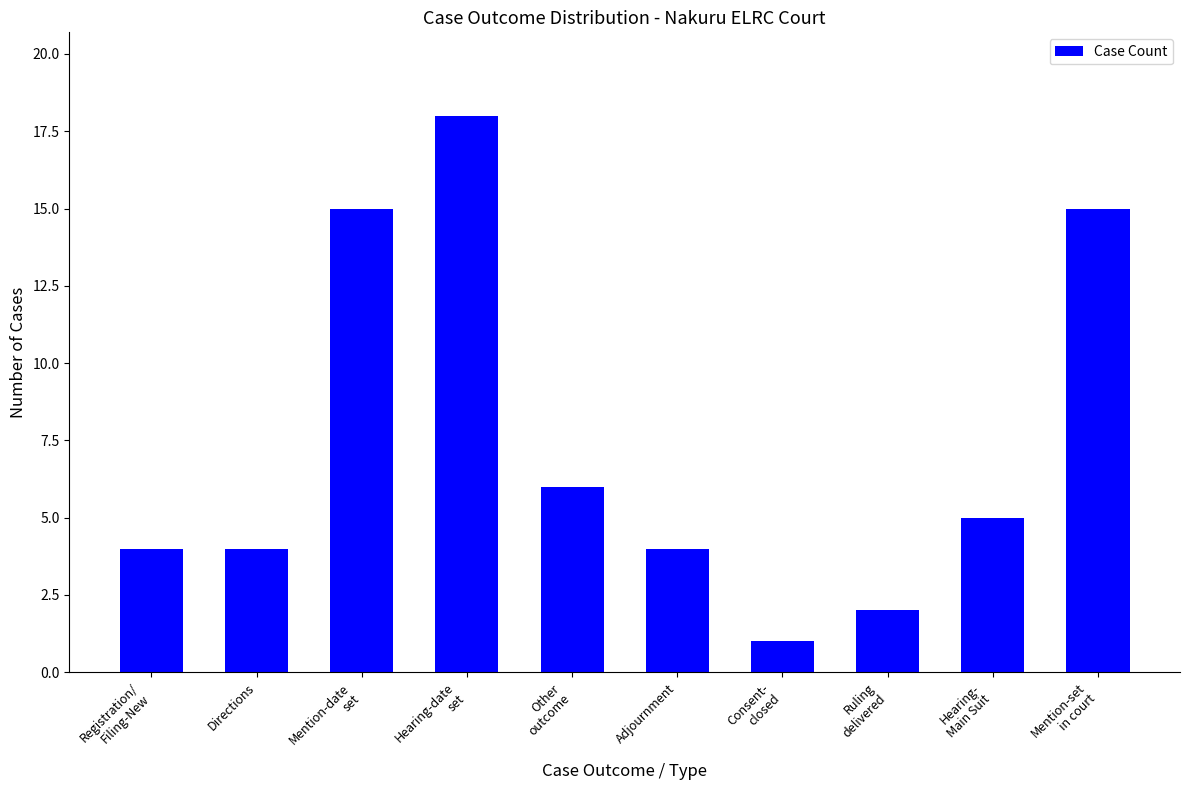

How many data points does each series have?

10